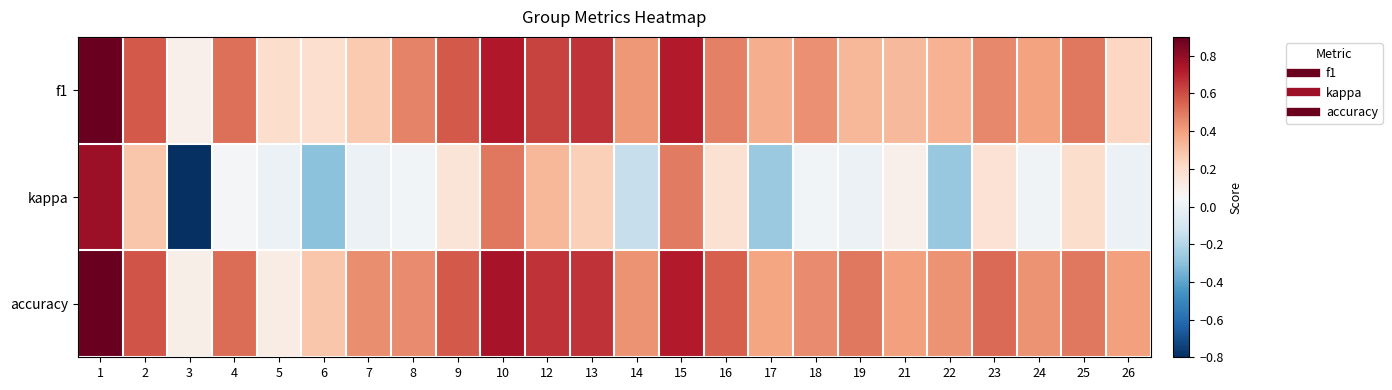

Between 10 and 14, which series saw the biggest shift?

kappa